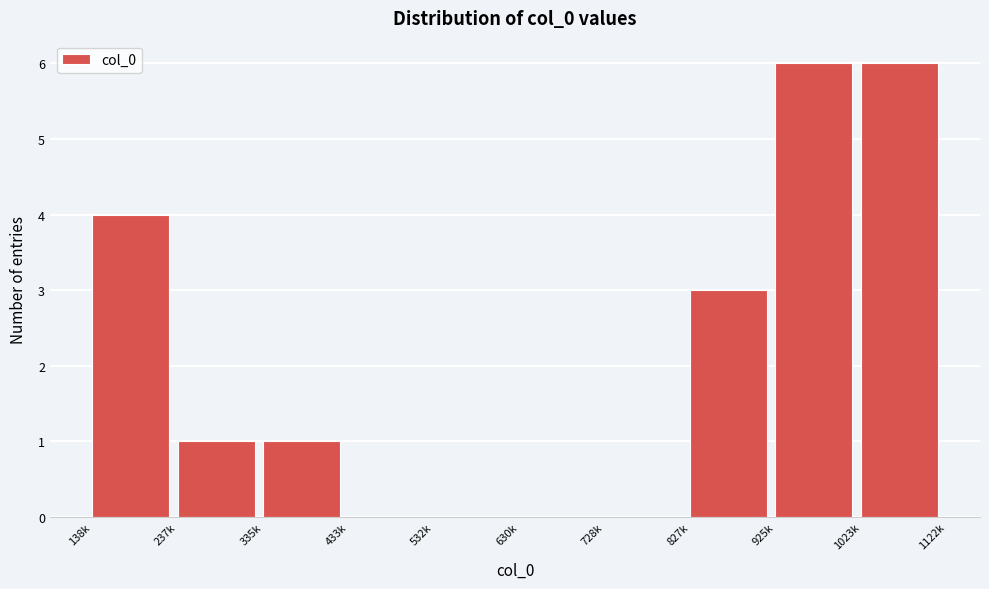

Reading left to right, list all the values displayed in this chart.

138k=4	237k=1	335k=1	433k=0	532k=0	630k=0	728k=0	827k=3	925k=6	1023k=6